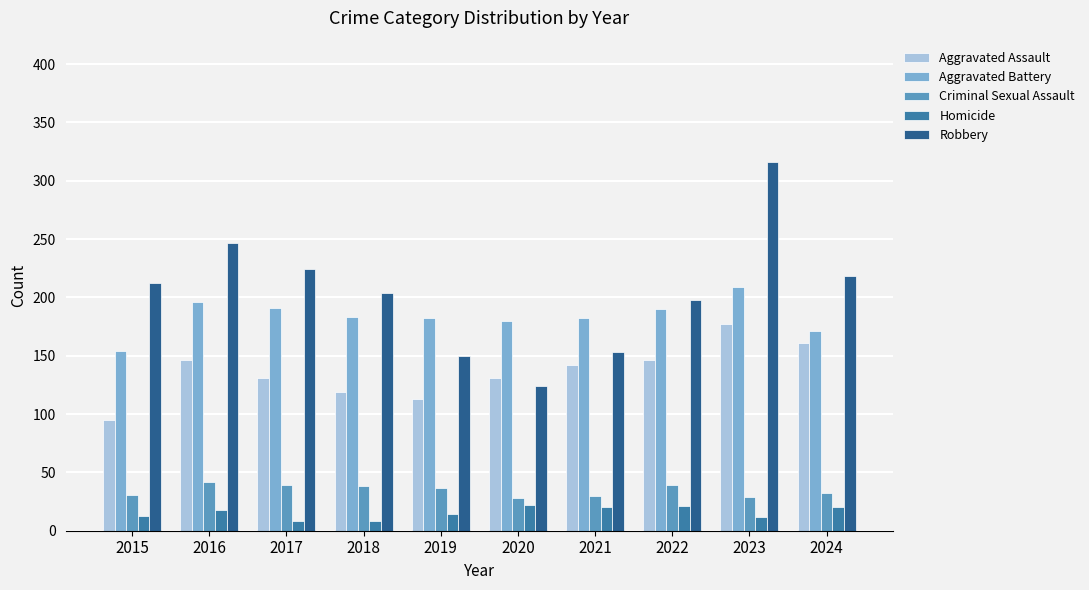

List the series in order of their peak value, lowest first.

Homicide, Criminal Sexual Assault, Aggravated Assault, Aggravated Battery, Robbery